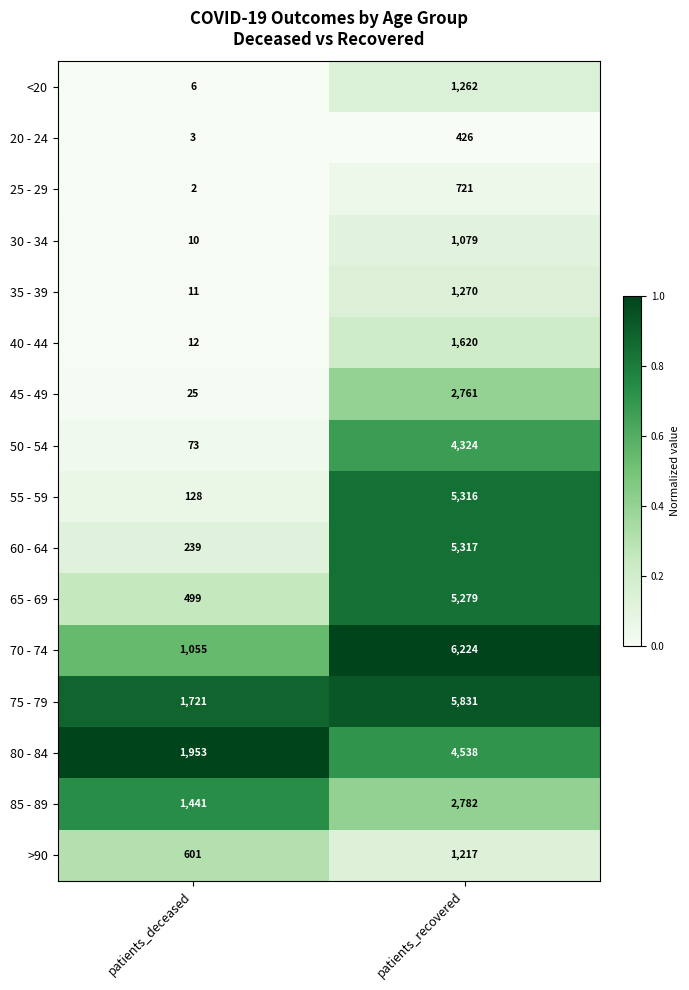

Rank the series at patients_recovered from highest to lowest value.

70 - 74, 75 - 79, 60 - 64, 55 - 59, 65 - 69, 80 - 84, 50 - 54, 85 - 89, 45 - 49, 40 - 44, 35 - 39, <20, >90, 30 - 34, 25 - 29, 20 - 24